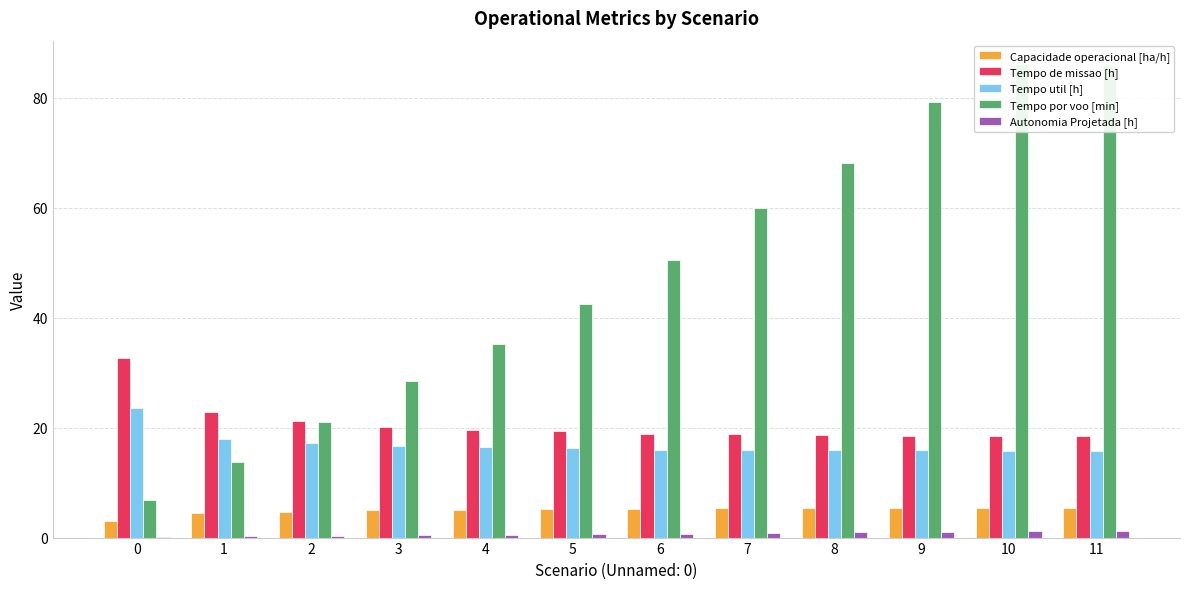

List the series in order of their peak value, highest first.

Tempo por voo [min], Tempo de missao [h], Tempo util [h], Capacidade operacional [ha/h], Autonomia Projetada [h]